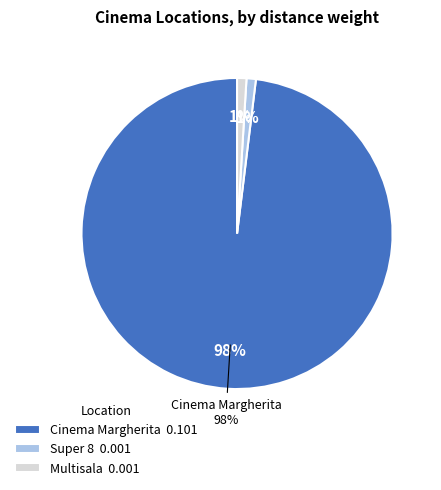

How many slices are in this pie chart?

3